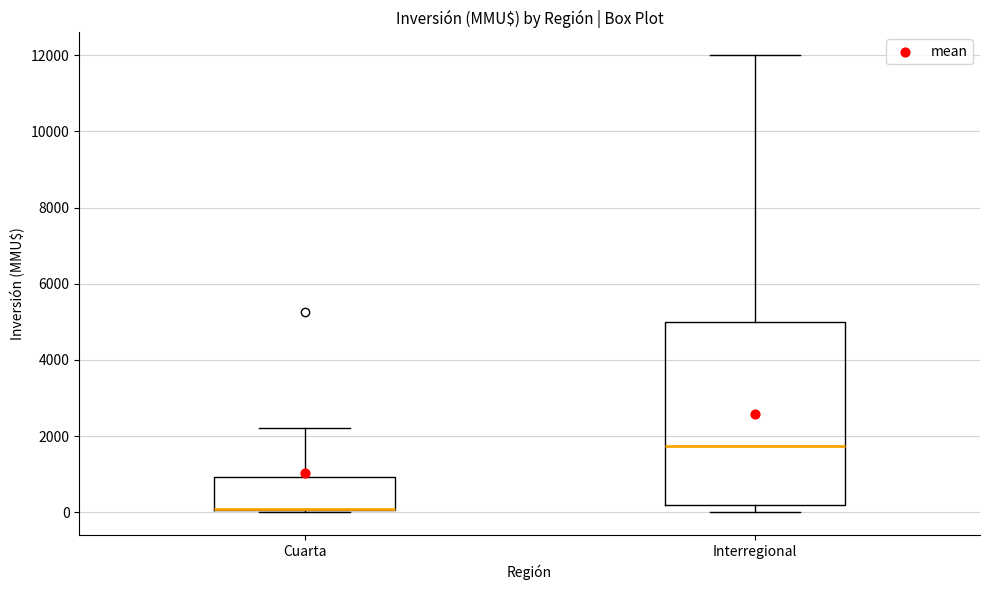

Reading left to right, transcribe this box plot: for each box, give where its median line is, the range the box spans, and where its two whiskers end, as read against the y-axis. The values are not printed on the chart, so give them approximately, as read against the axis.

Cuarta: median 0 (drawn on the box's lower edge), box 0 to 1000, whiskers 0 to 2200
Interregional: median 1800, box 200 to 5000, whiskers 0 to 12000